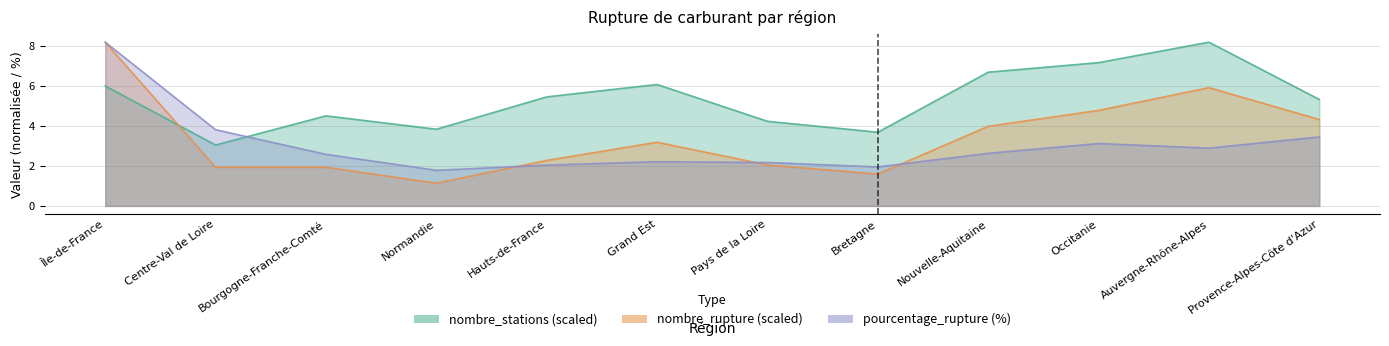

Rank the categories by nombre_stations value from highest to lowest.

Auvergne-Rhône-Alpes, Occitanie, Nouvelle-Aquitaine, Grand Est, Île-de-France, Hauts-de-France, Provence-Alpes-Côte d'Azur, Bourgogne-Franche-Comté, Pays de la Loire, Normandie, Bretagne, Centre-Val de Loire